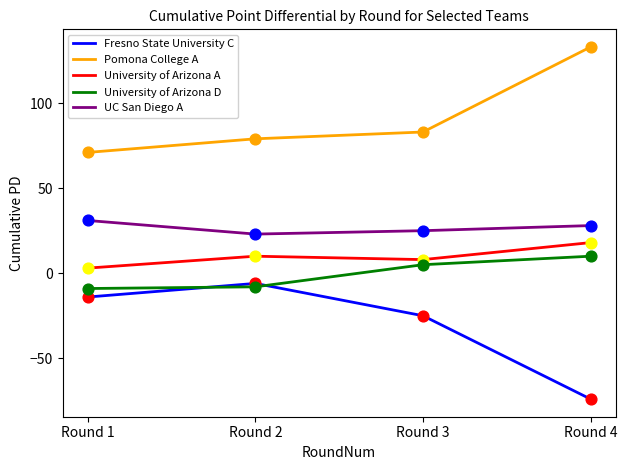

What are all the series names shown in the legend?

Fresno State University C, Pomona College A, University of Arizona A, University of Arizona D, UC San Diego A